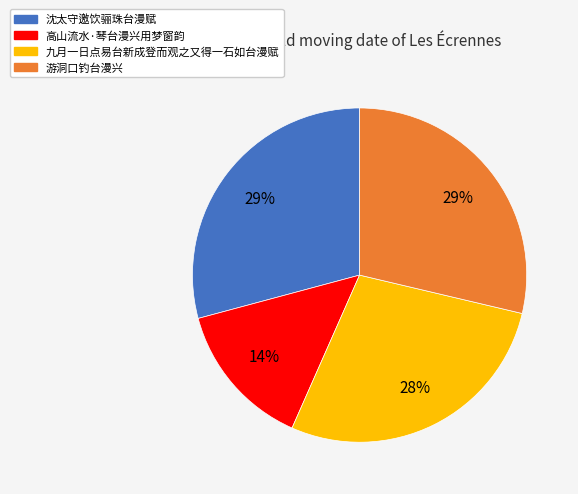

Which category has the smallest portion of the pie?

高山流水·琴台漫兴用梦窗韵